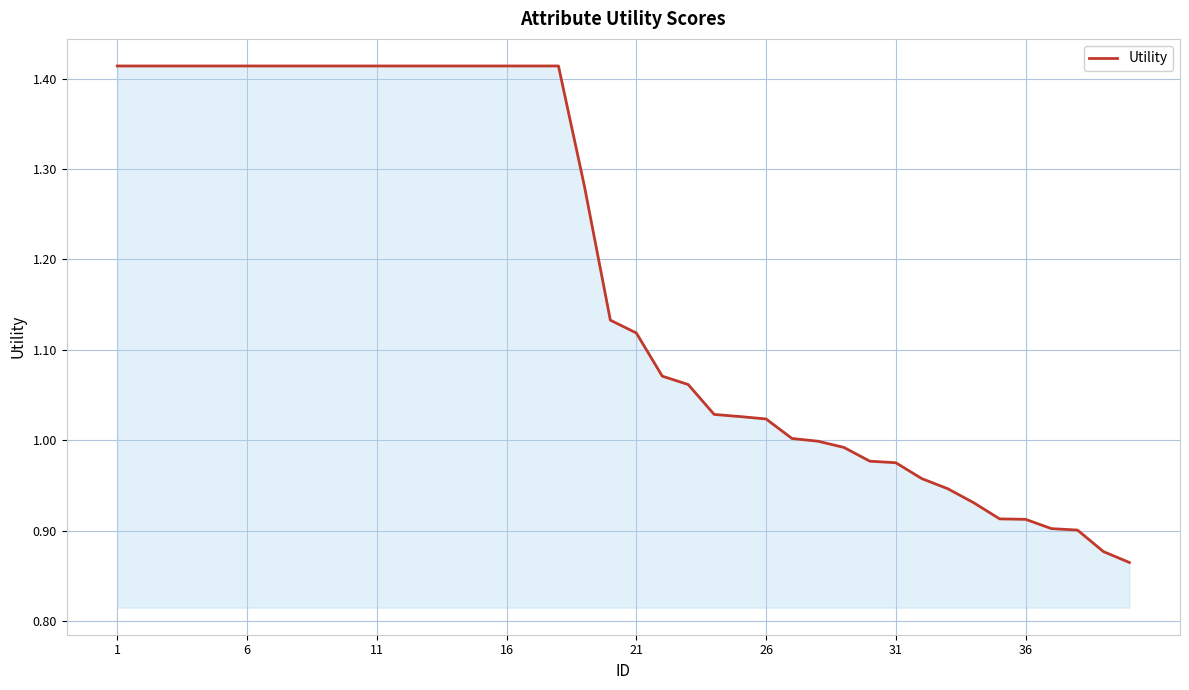

Is this an area chart (filled region under the line)?

Yes